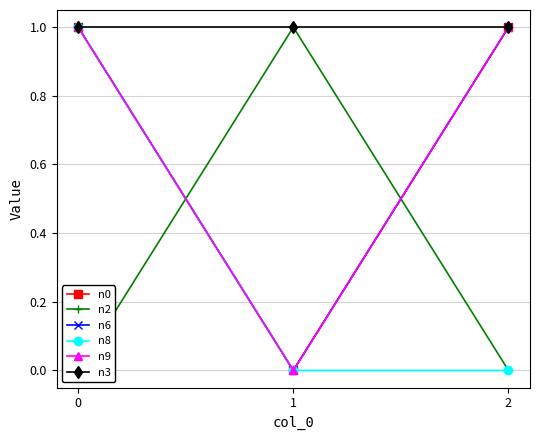

The value of n0 at 2 is 1. True or false?

True